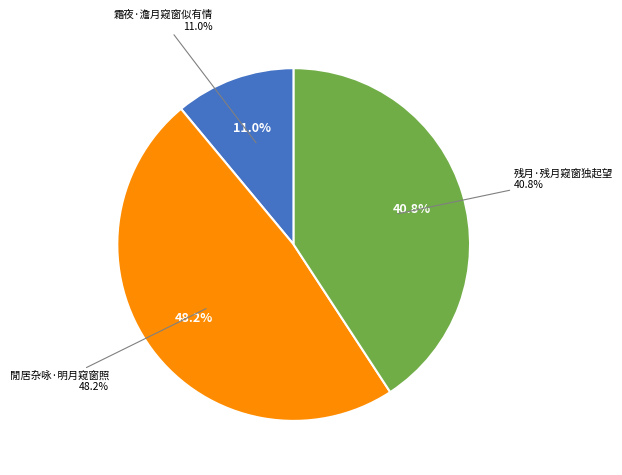

How many segments does this pie chart have?

3